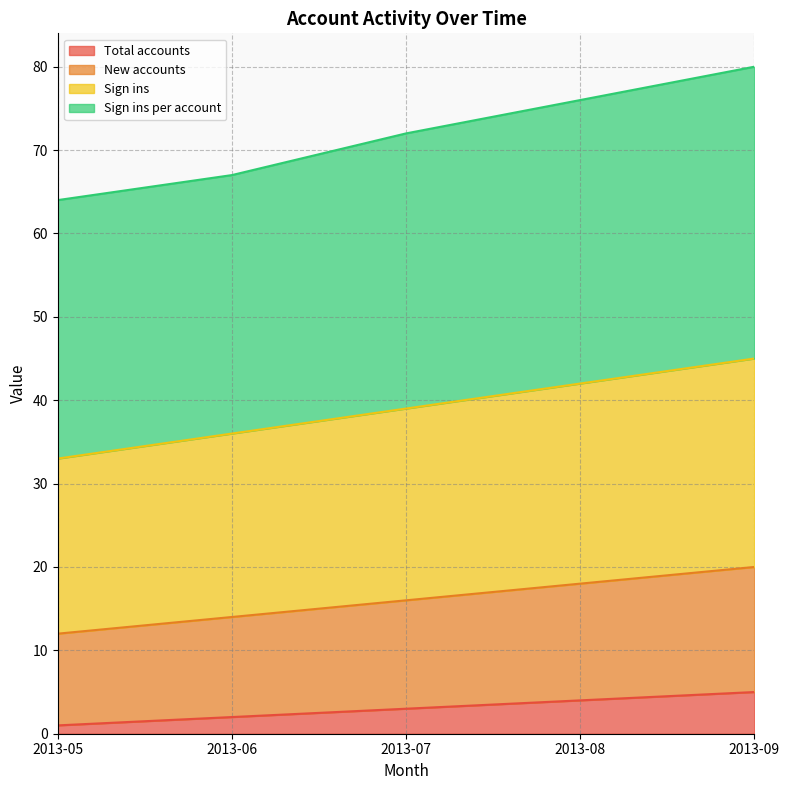

Which category has the highest value in the Total accounts series?

2013-09